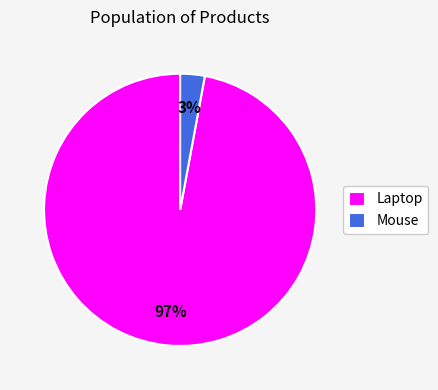

The Laptop slice represents 91% of the pie. True or false?

False